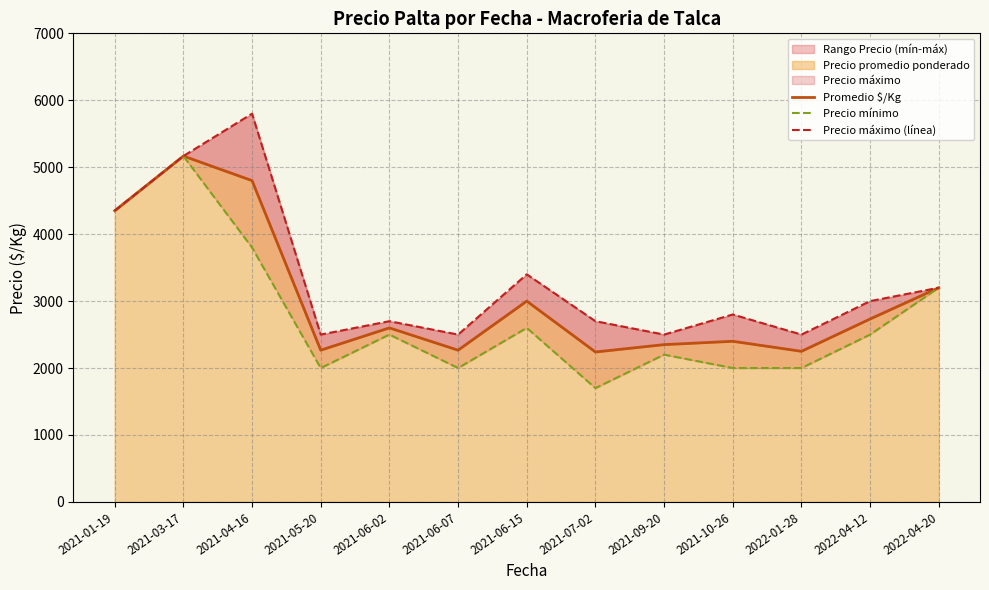

Does the chart have visible grid lines?

Yes